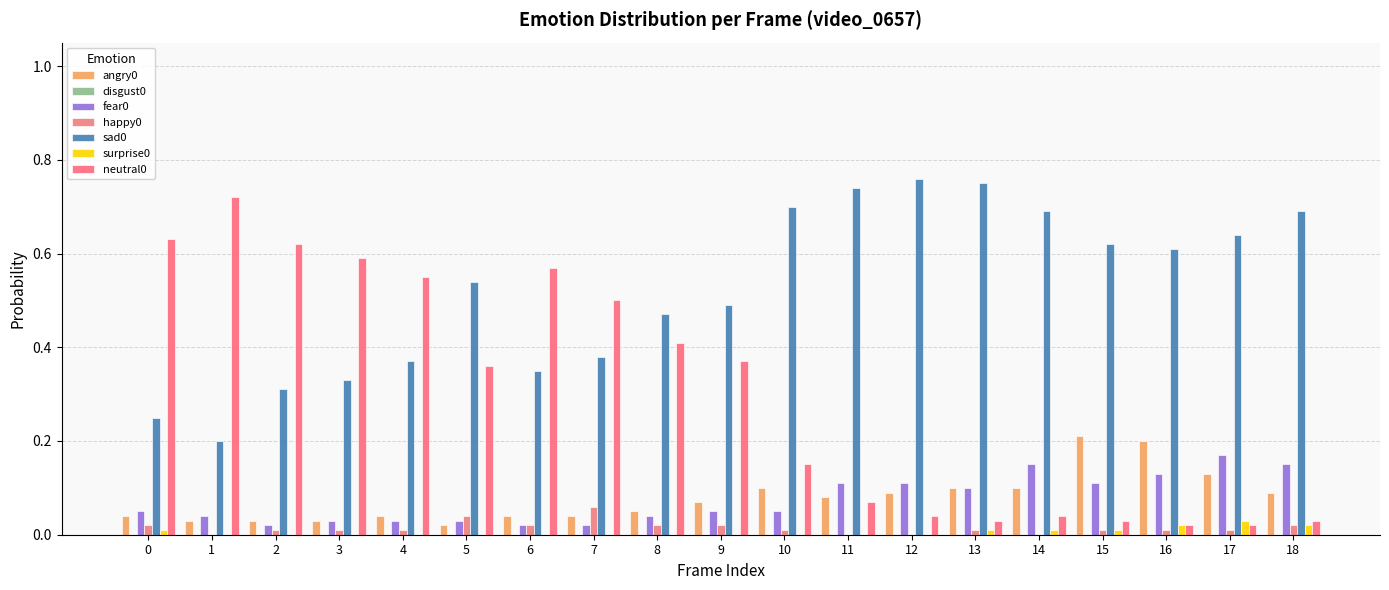

Are the bars horizontal?

No